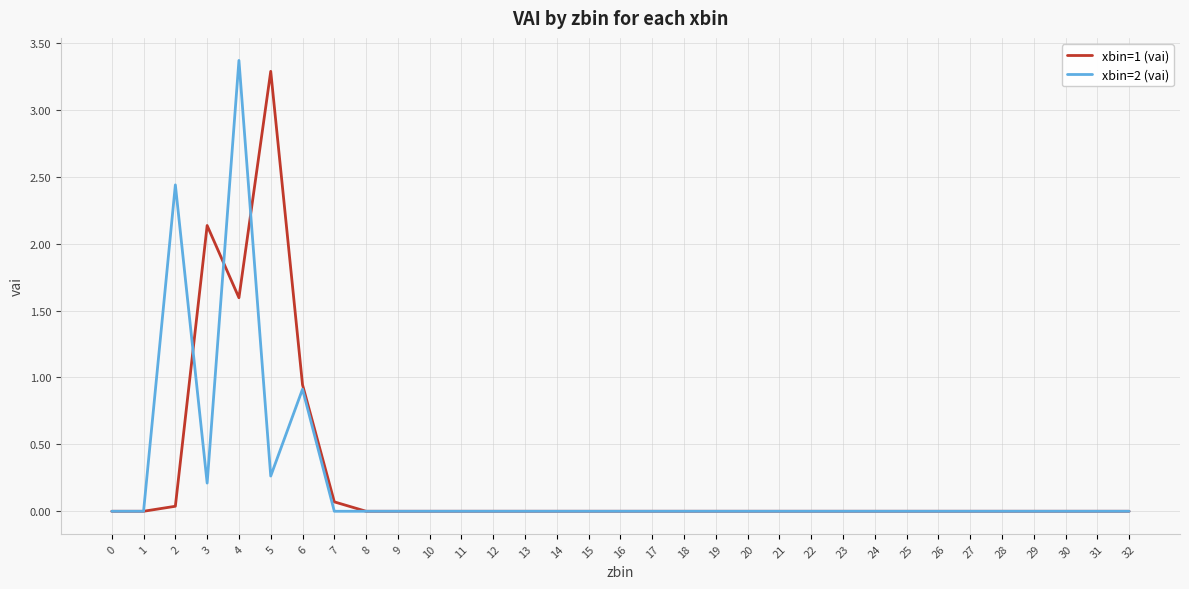

Is this an area chart (filled region under the line)?

No